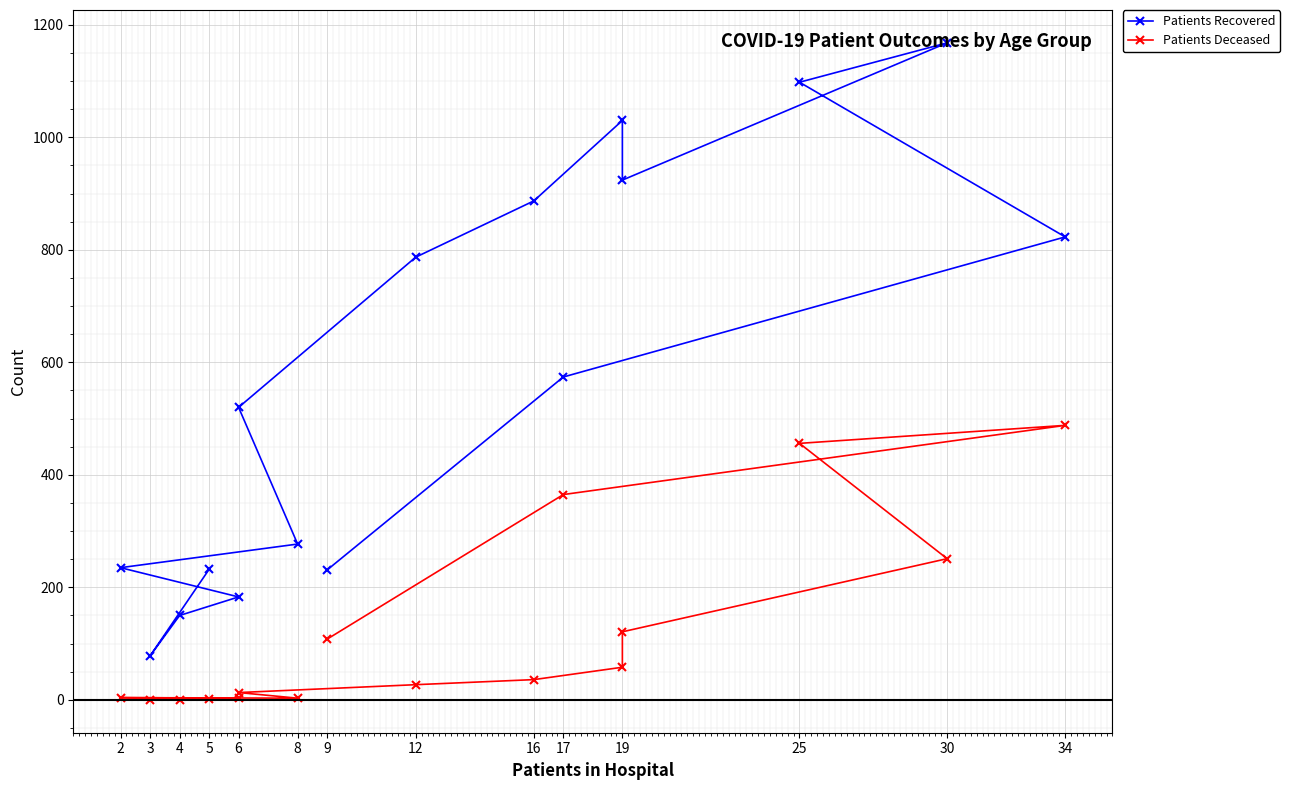

In Patients Deceased, how many points are lower than both neighbors (excluding endpoints)?

1